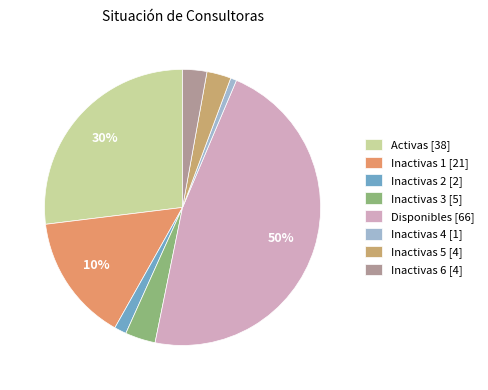

What percentage is the Inactivas 6 slice, to the nearest percent?

3%